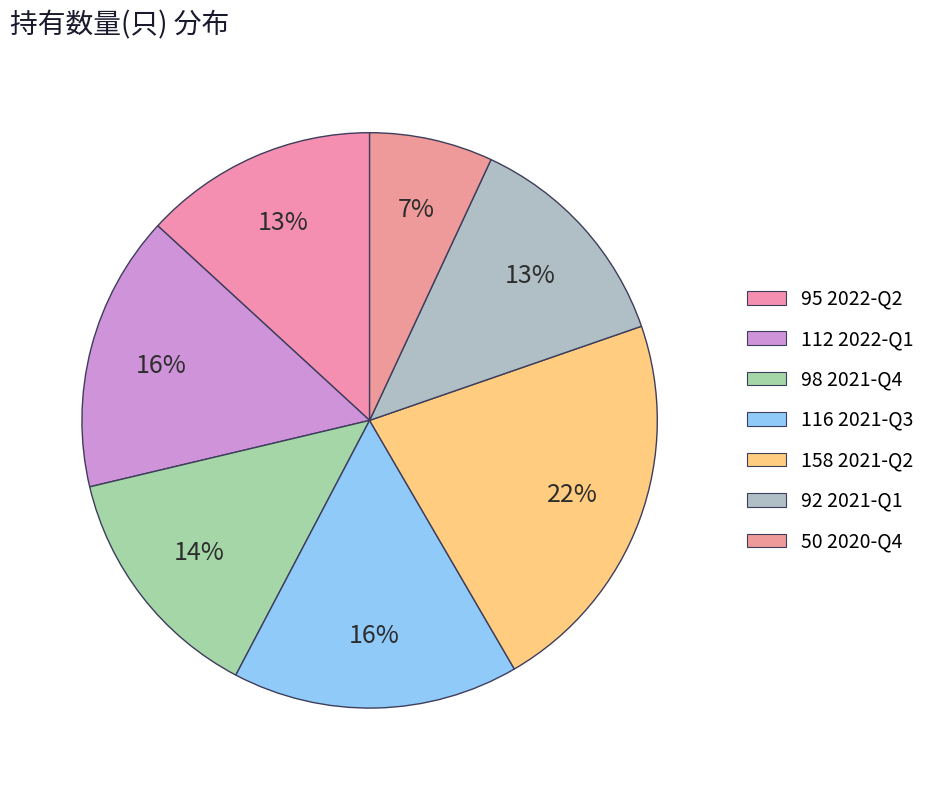

How many segments does this pie chart have?

7